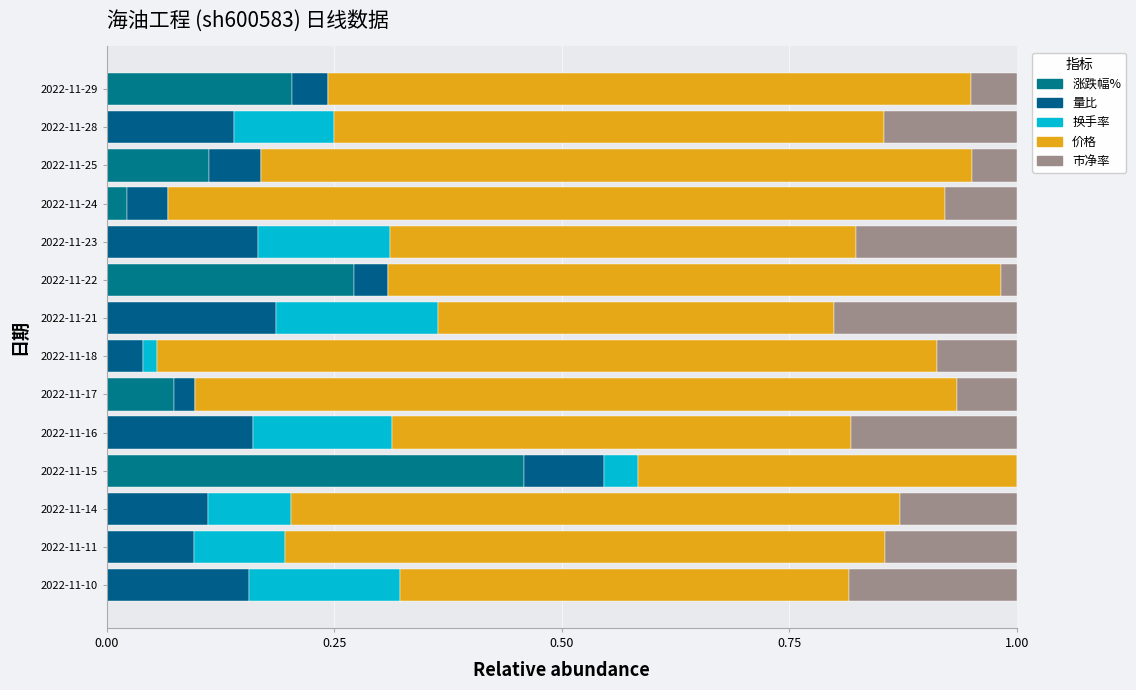

How many data points does each series have?

14